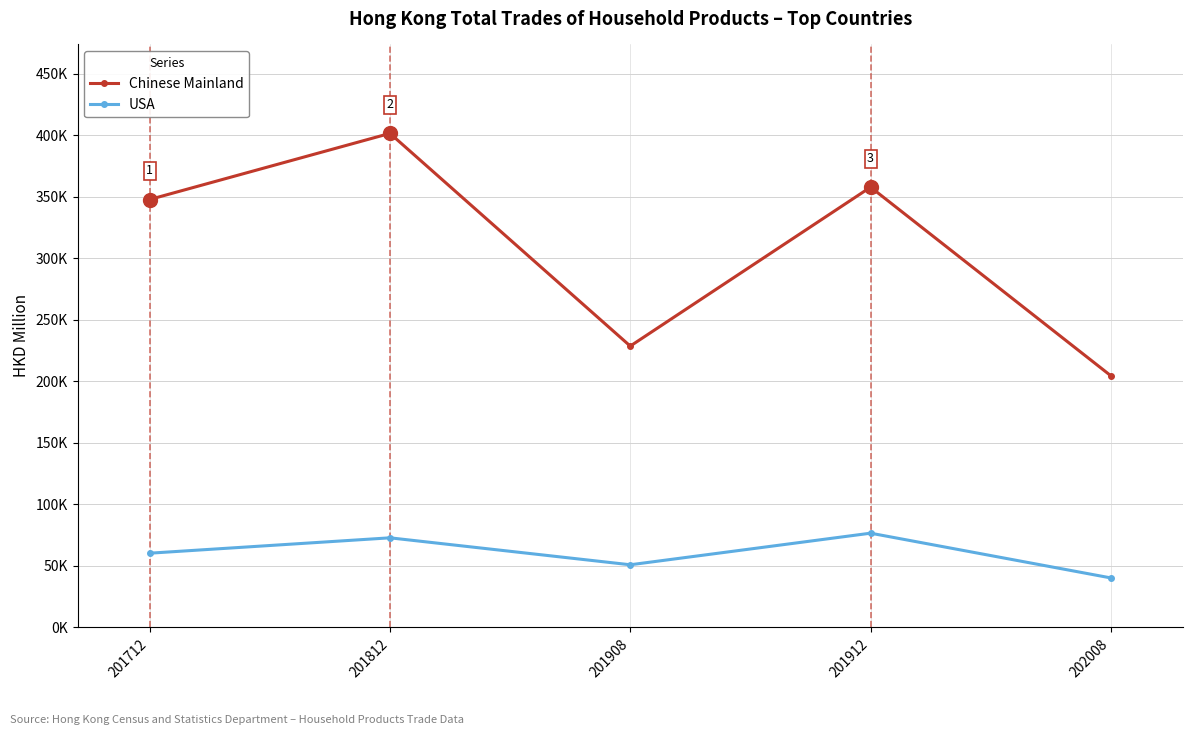

What is the average value of the USA series?

60251.0